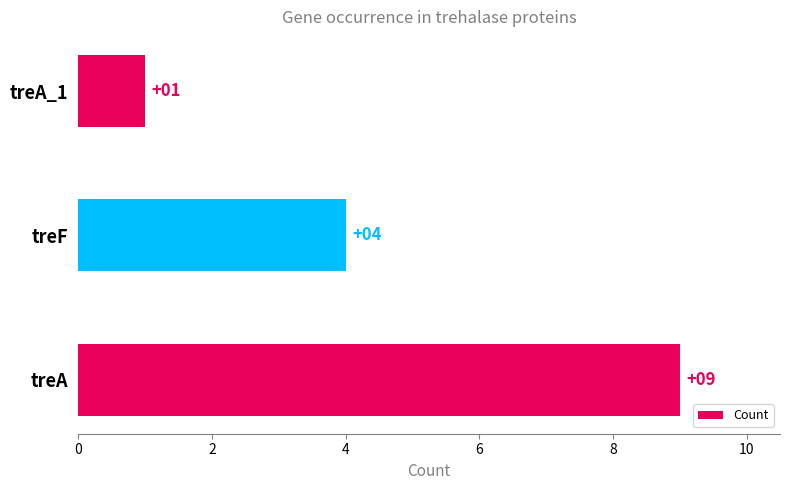

Count the values in the range 1 to 9.

3